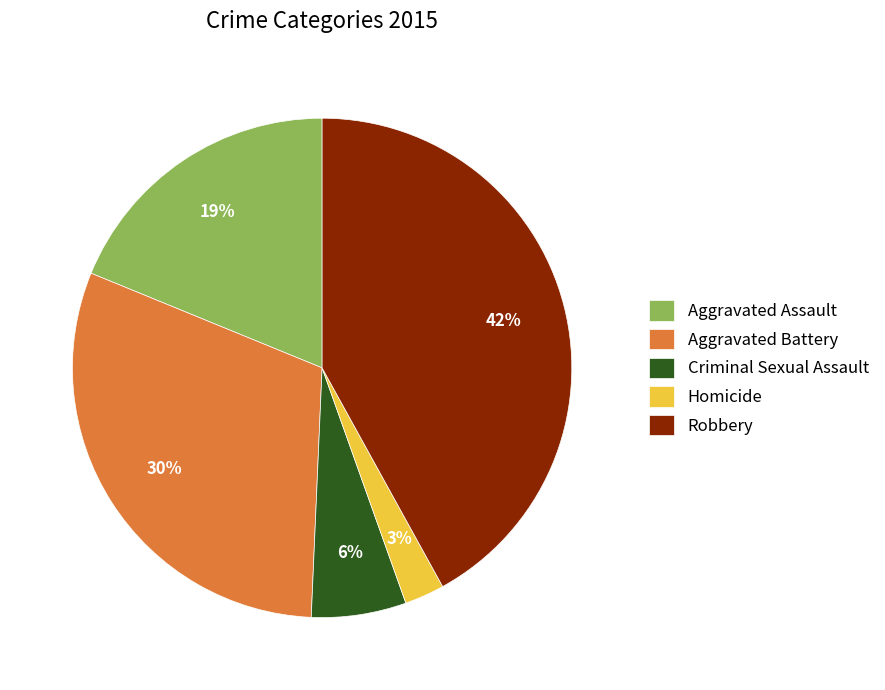

What is the ratio of the value at Homicide to the value at Robbery?

0.1